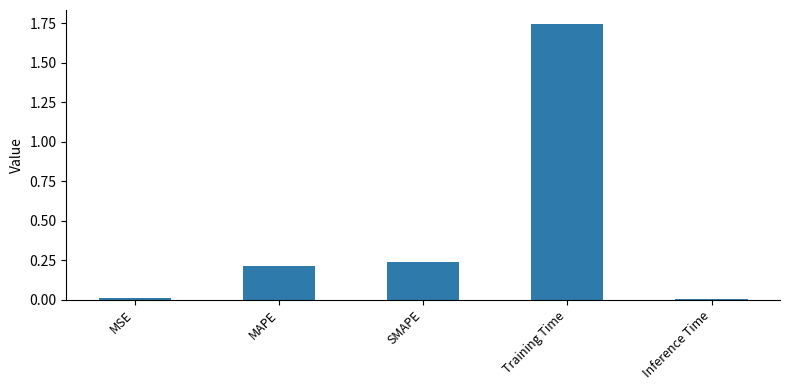

Between MAPE and Inference Time, which is larger?

MAPE